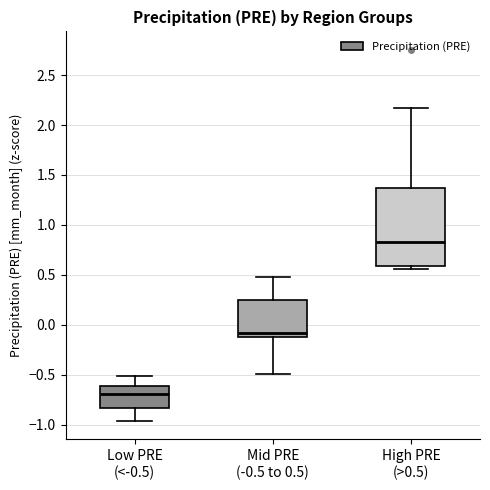

Which box is the tallest, from its lower edge to its upper edge?

High PRE (>0.5)